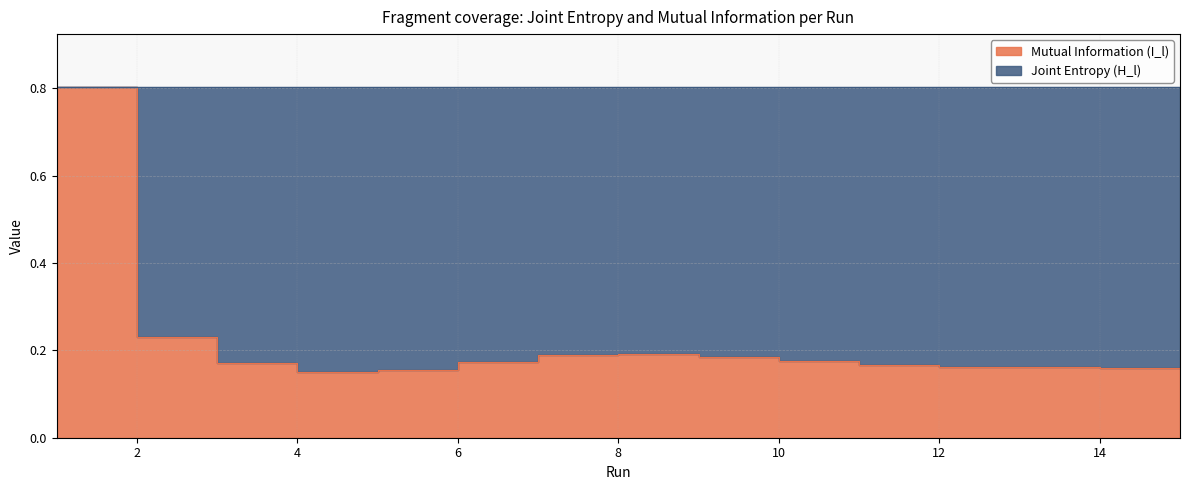

What is the value of the 1st point from the left?

0.8